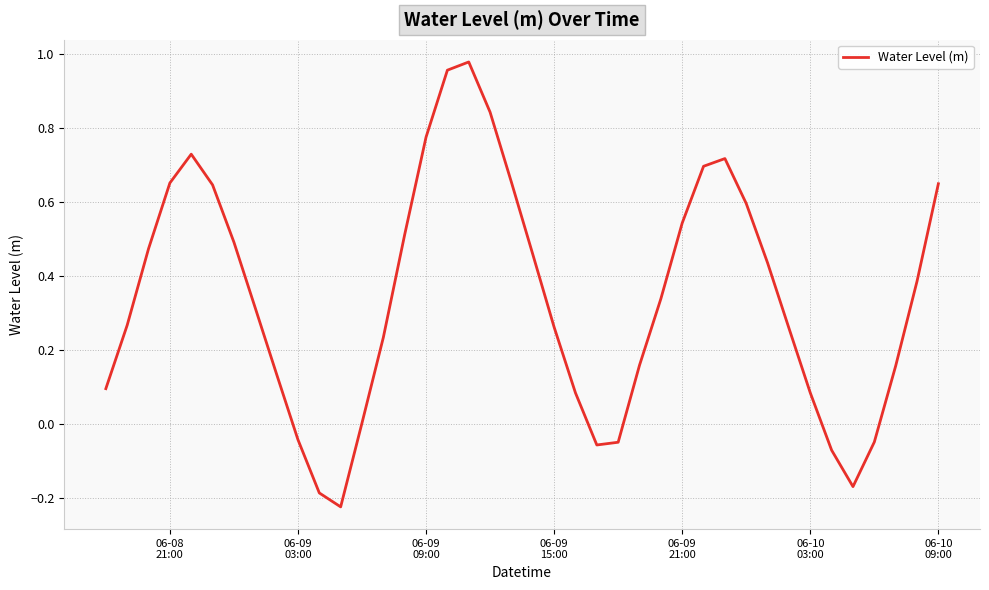

How many interior local valleys (lower than both neighbors) does the data have?

3